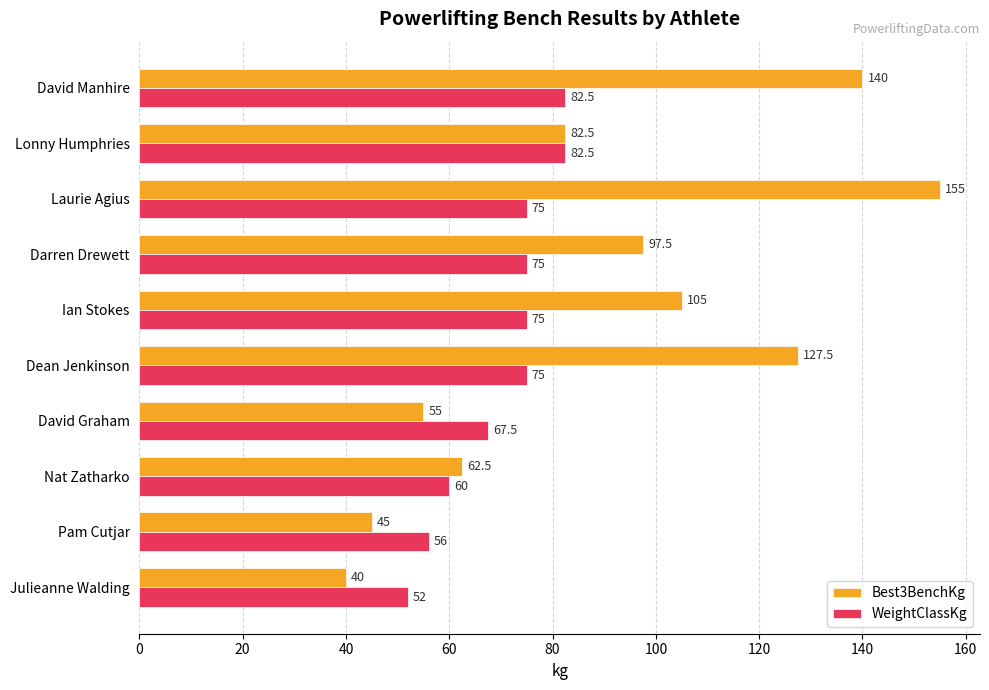

Which series has the largest total across all categories?

Best3BenchKg